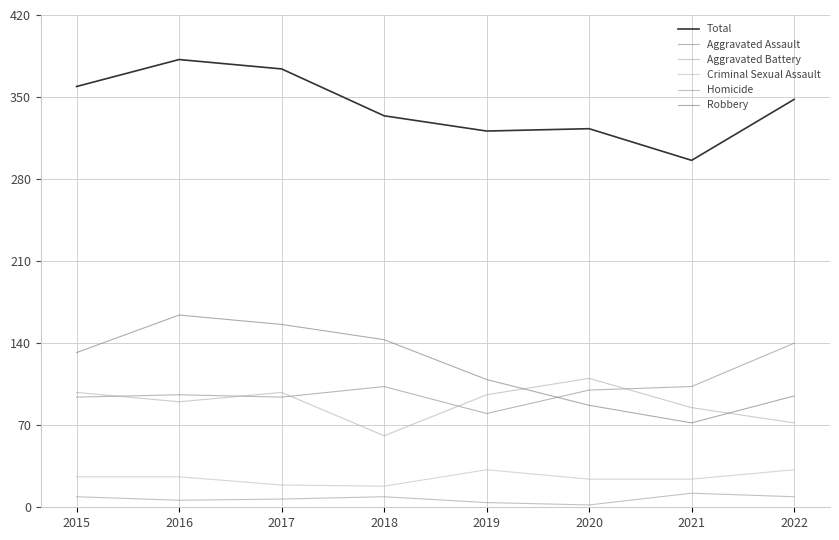

What is the smallest value displayed?

2